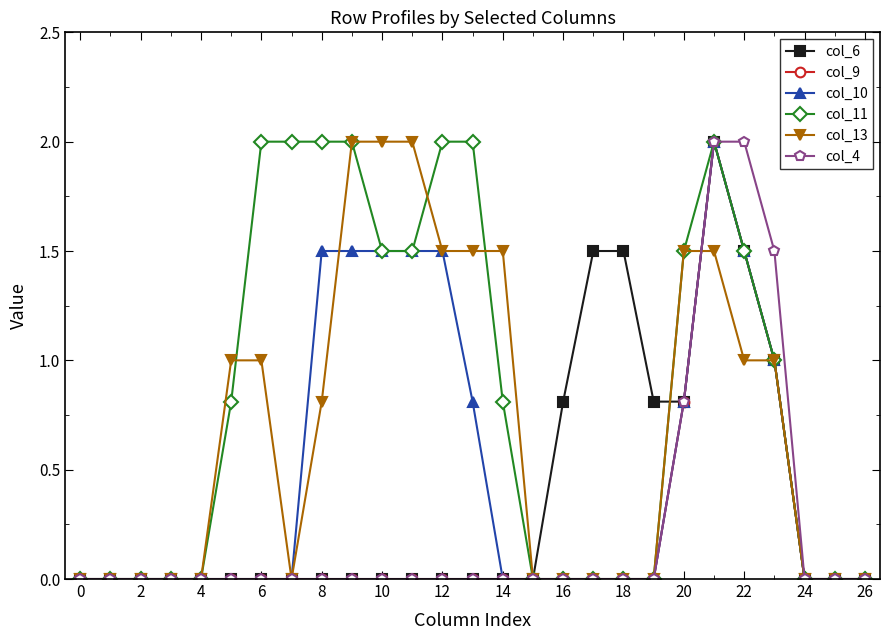

Which series has the largest total across all categories?

col_11